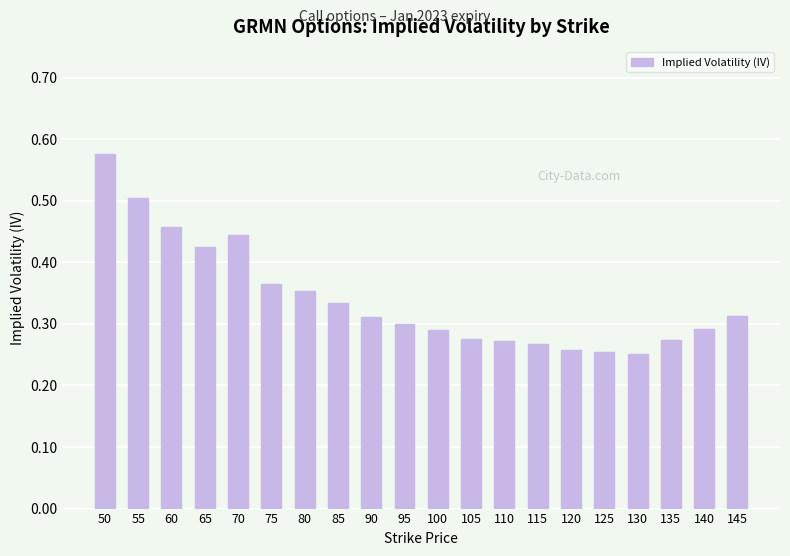

Between 120 and 55, which is larger?

55